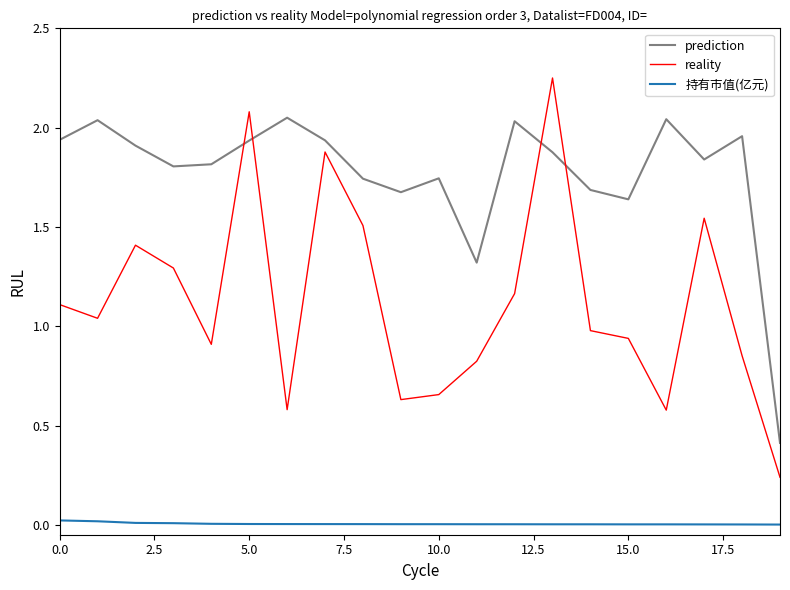

What is the sum of all prediction values?

35.4